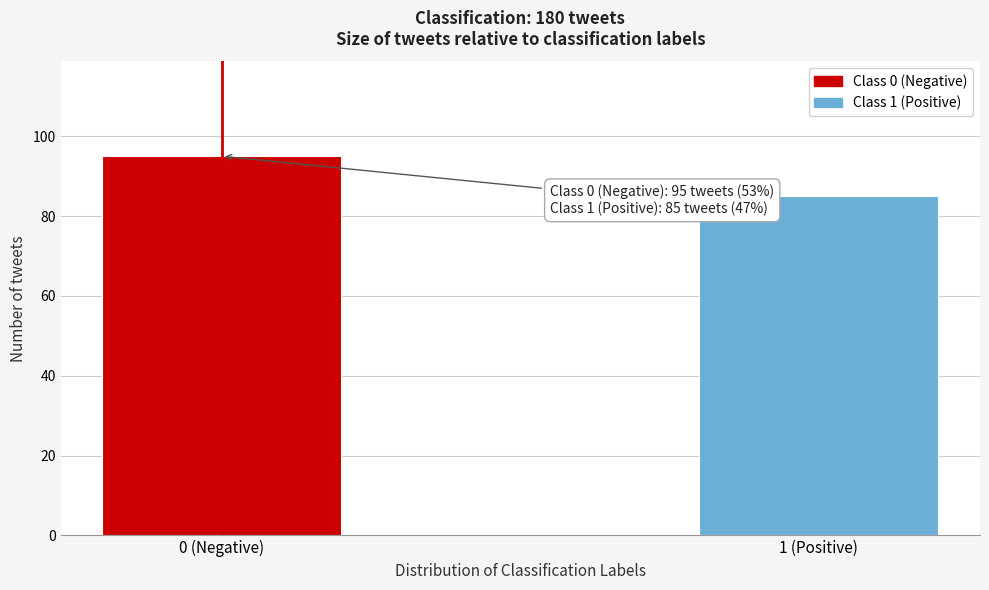

Reading left to right, what are all the values shown in this chart?

0 (Negative)=95	1 (Positive)=85